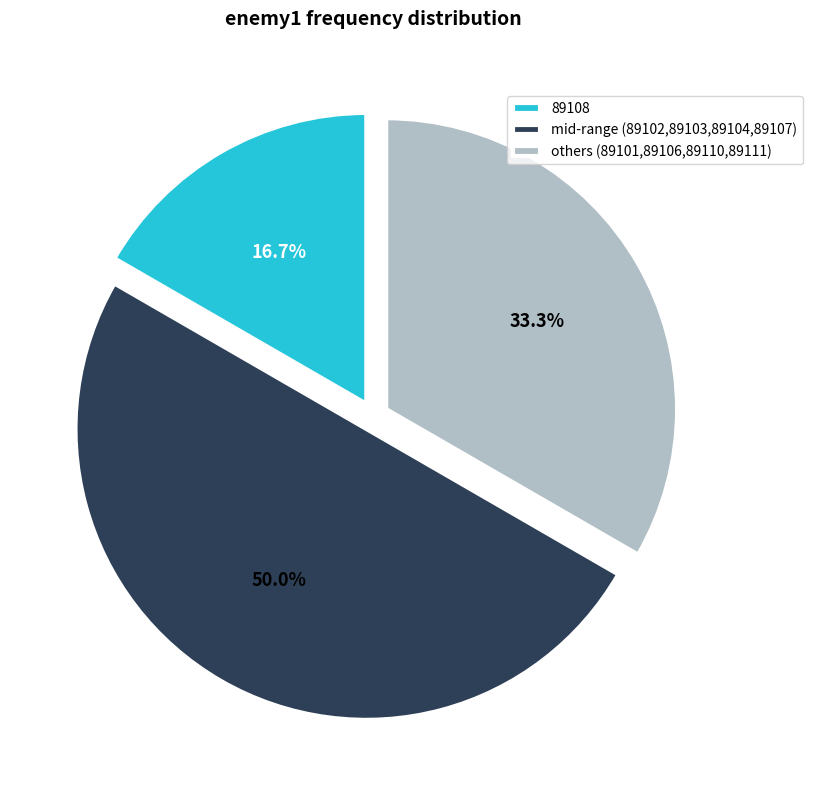

Which slice is the largest?

mid-range (89102,89103,89104,89107)